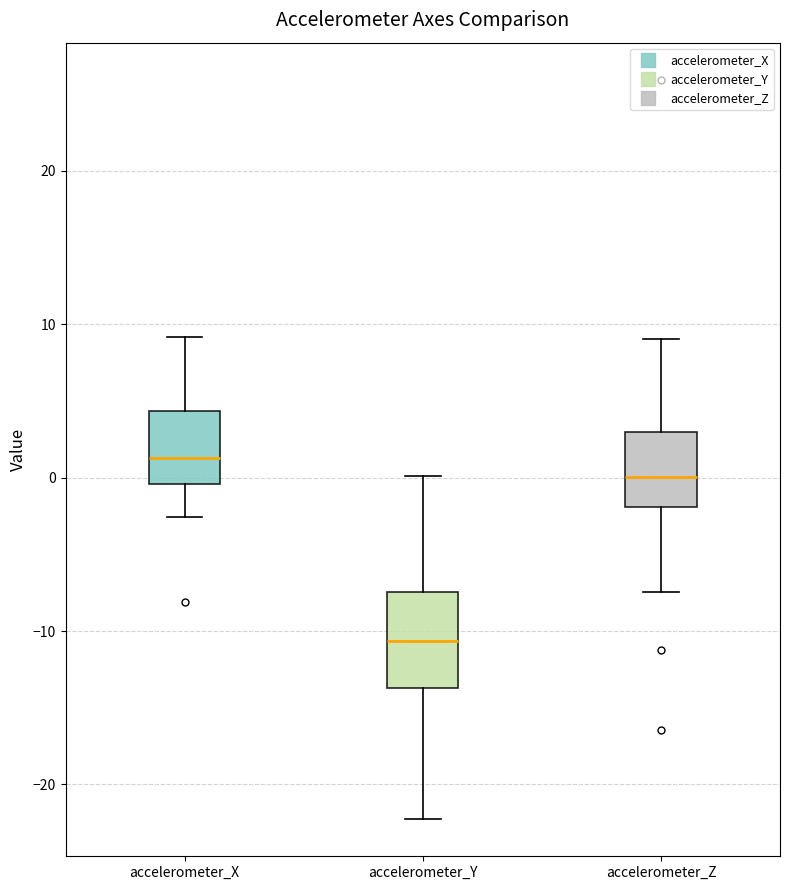

Reading left to right, read every box against the y-axis: the position of its median line, the range the box covers, and the ends of its whiskers. The values are not printed on the chart, so give them approximately, as read against the axis.

accelerometer_X: median 1, box 0 to 4, whiskers -3 to 9
accelerometer_Y: median -11, box -14 to -7, whiskers -22 to 0
accelerometer_Z: median 0, box -2 to 3, whiskers -7 to 9